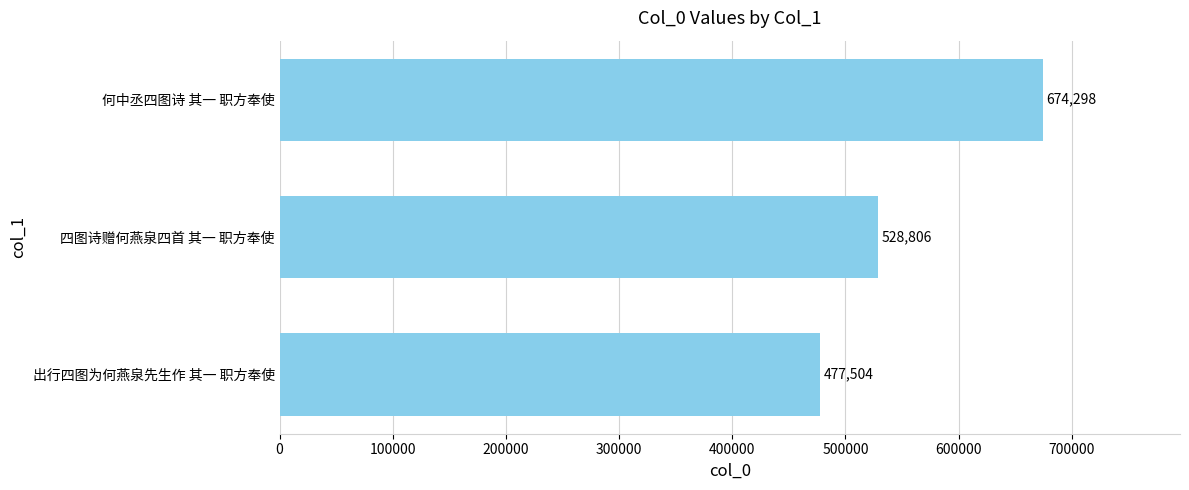

What is the ratio of the value at 何中丞四图诗 其一 职方奉使 to the value at 出行四图为何燕泉先生作 其一 职方奉使?

1.4